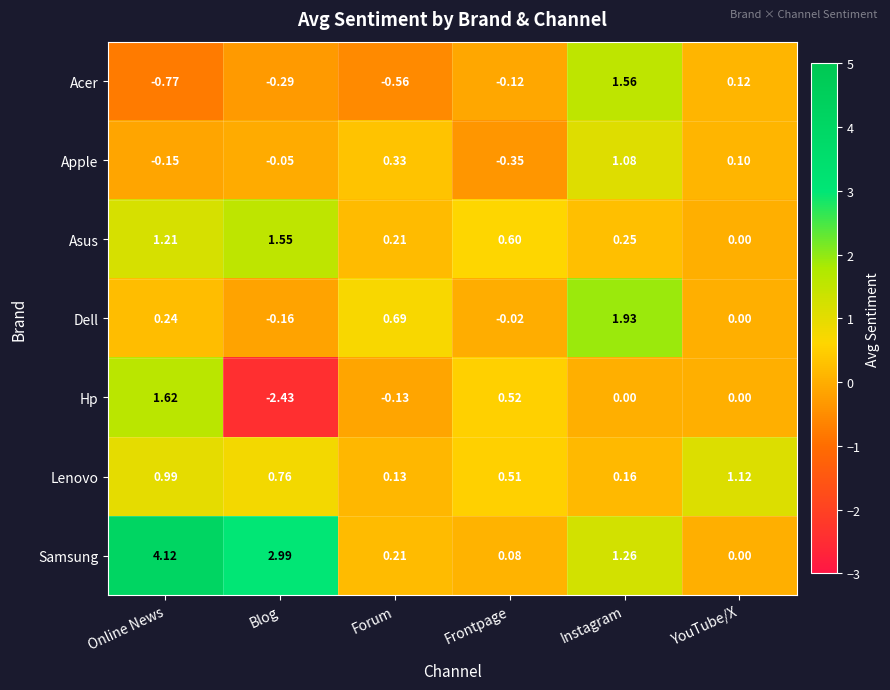

Where is Acer nearest to the value 0?

Frontpage